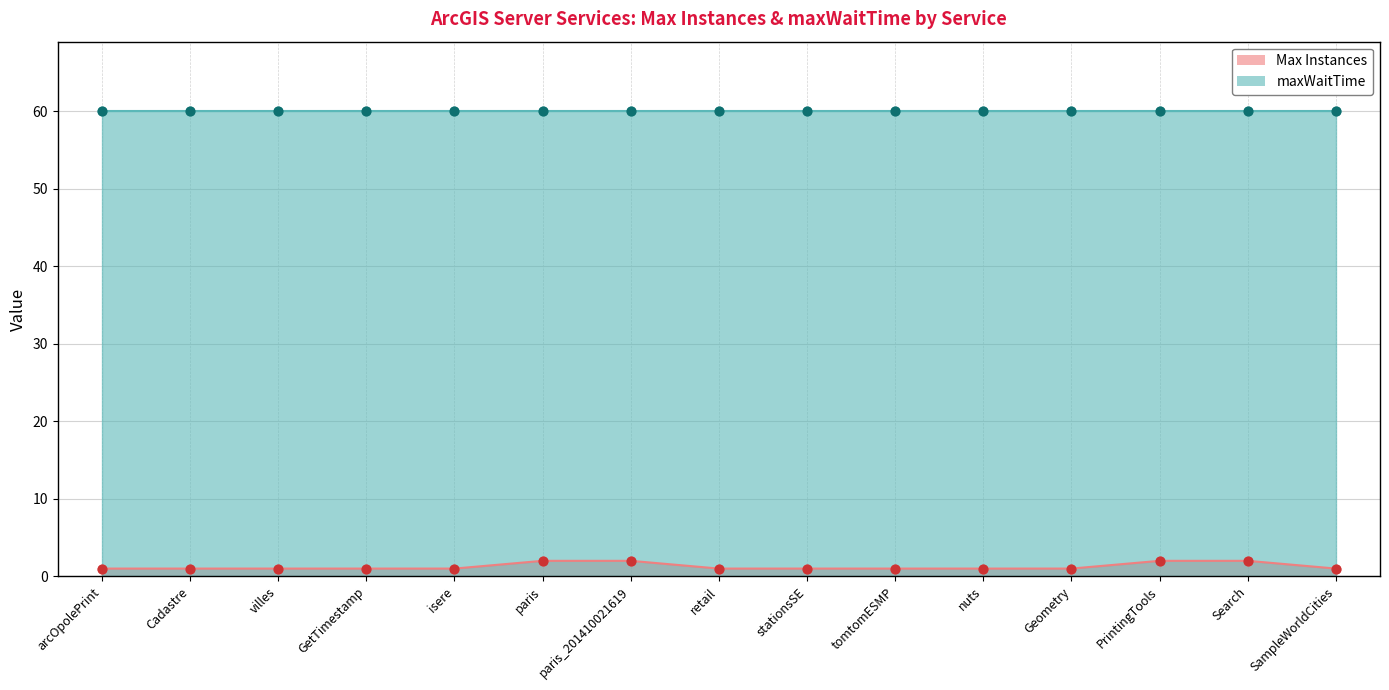

What is the ratio of the value at arcOpolePrint to the value at stationsSE?

1.0